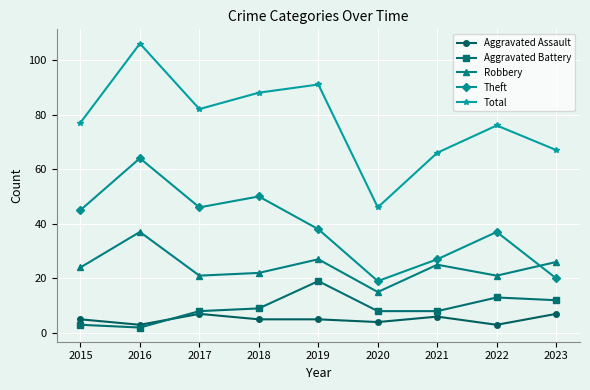

What is the average value of the Aggravated Battery series?

9